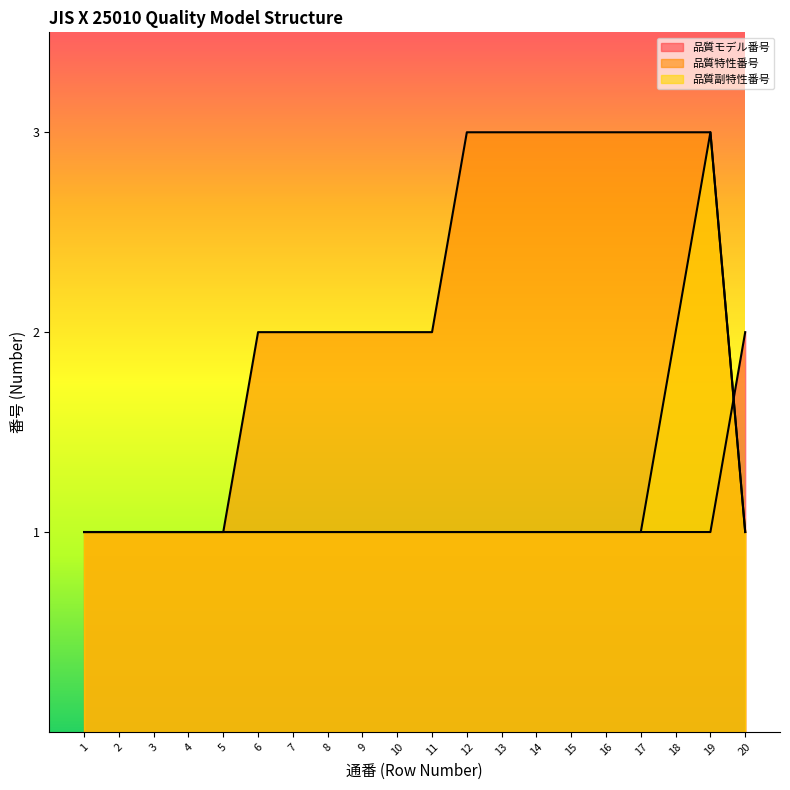

After their last crossing, which series has the higher values: 品質副特性番号 or 品質モデル番号?

品質モデル番号